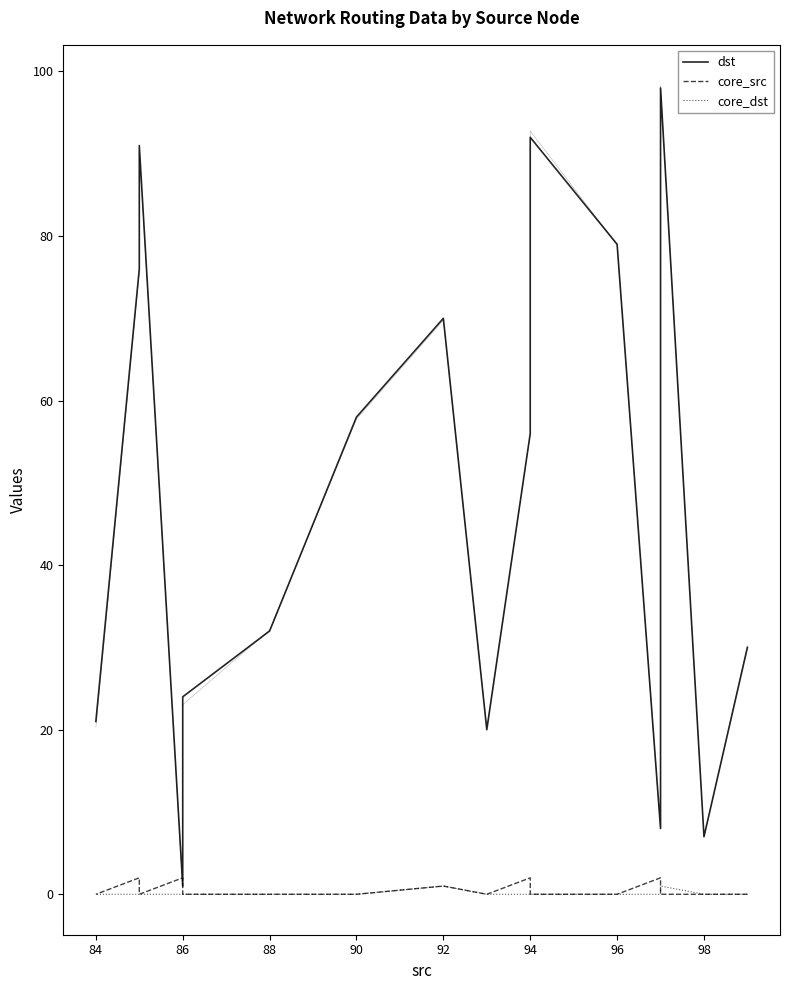

Which series changed the most between 92 and 86?

dst